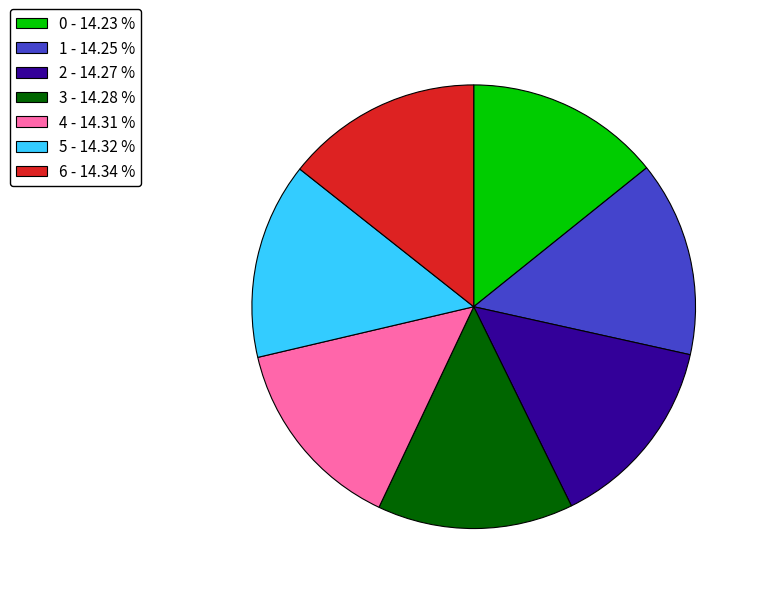

Is it true that 6 is 14% of the pie?

True